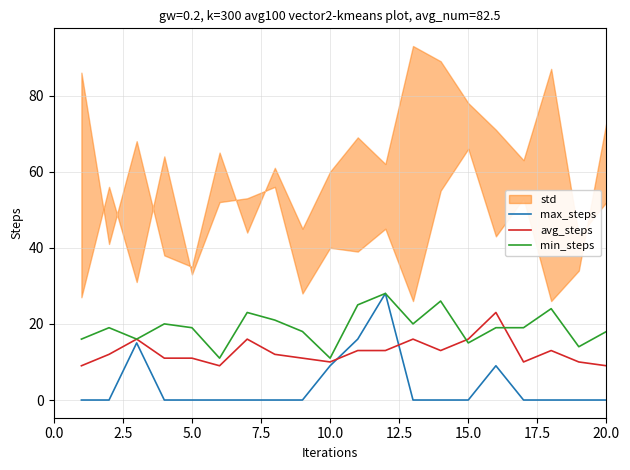

What is the difference between the min_steps values at 5.0 and 15.0?

4